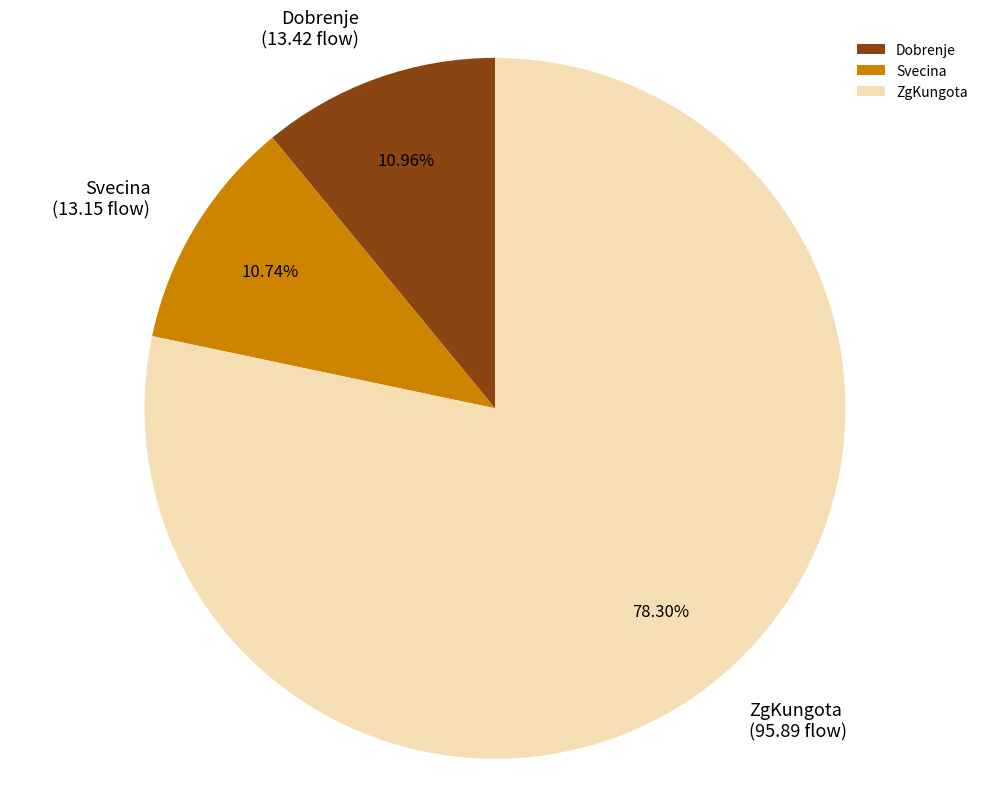

How many slices are in this pie chart?

3